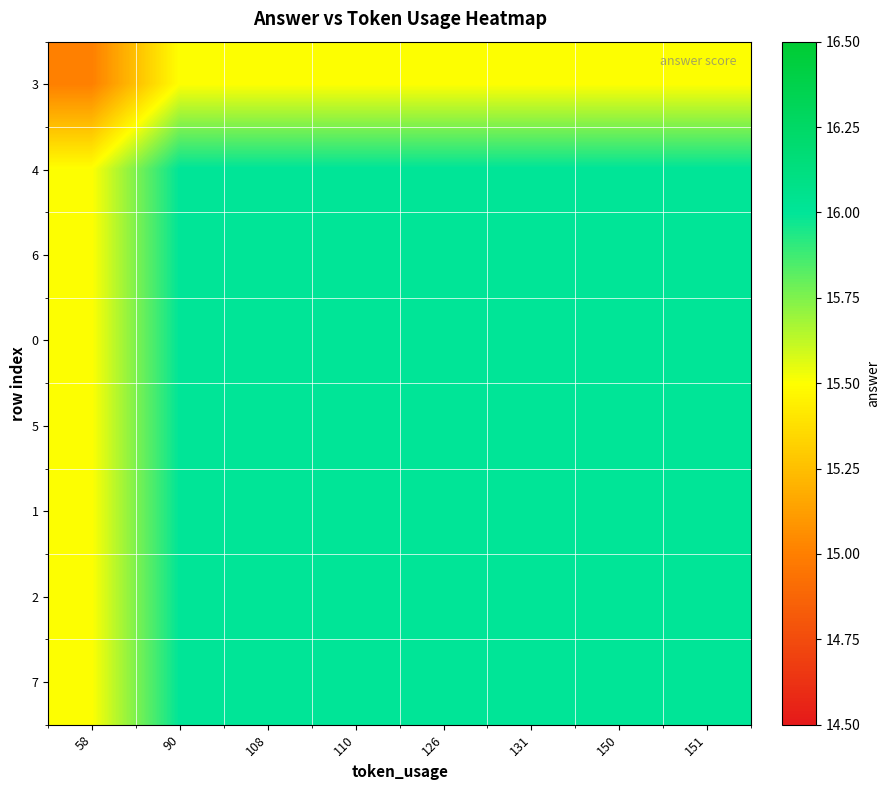

Which series has the largest total across all categories?

4